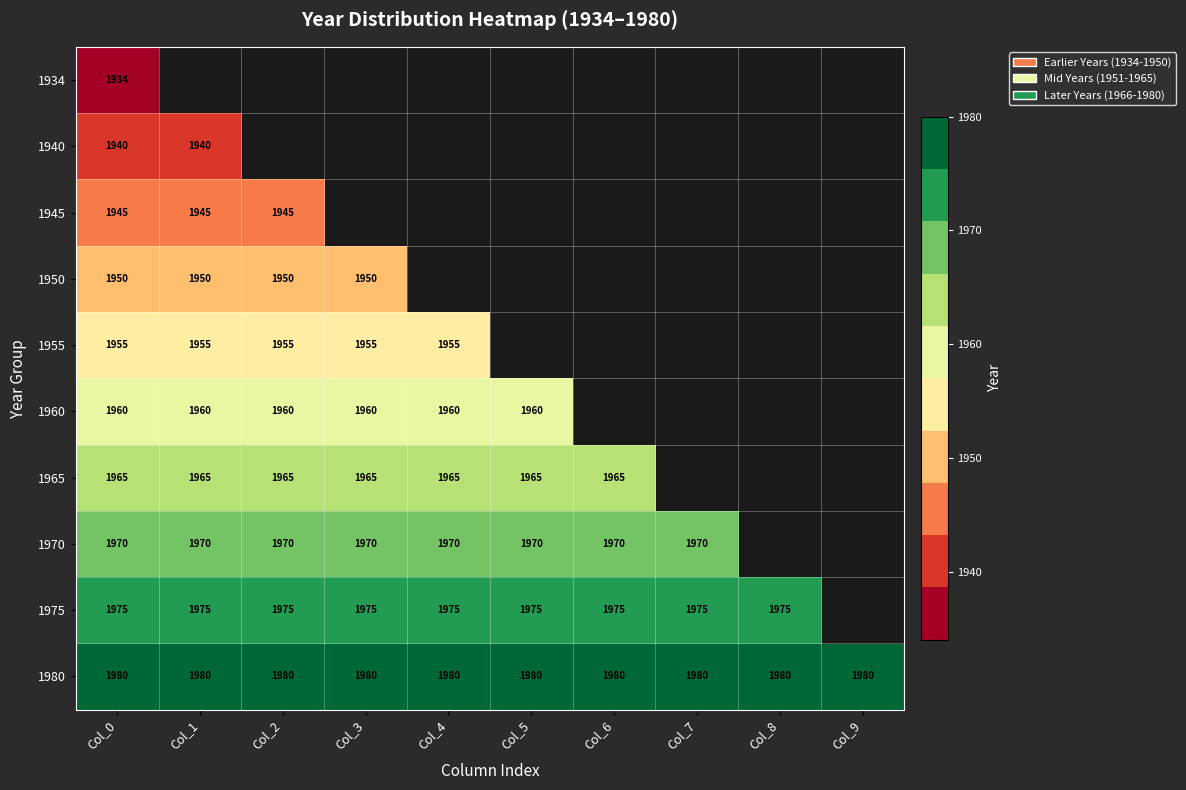

True or false: 1960 has a value of 2945 at Col_0.

False